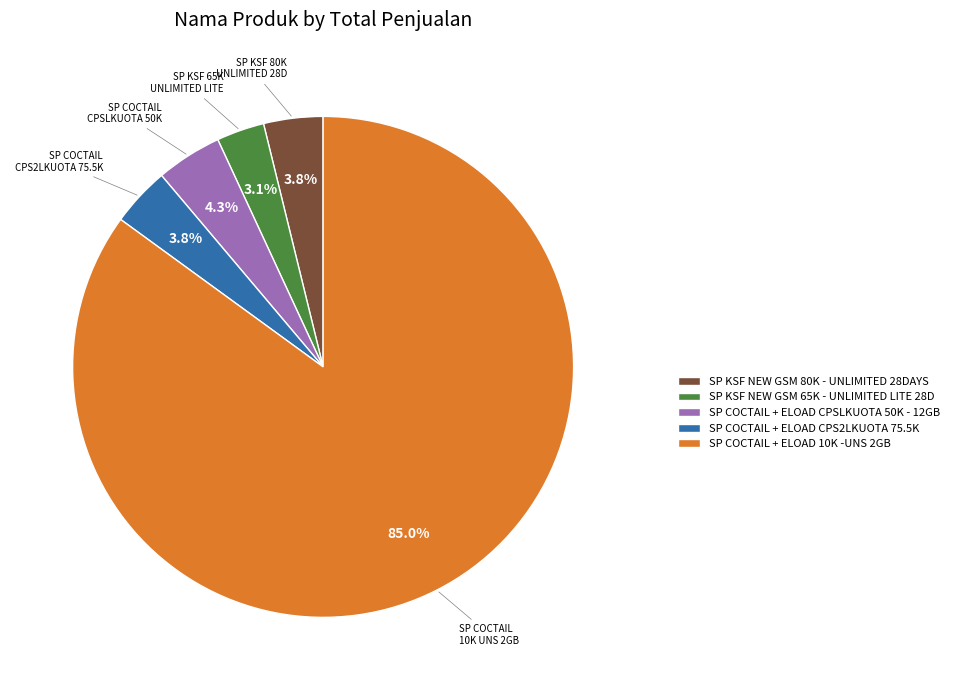

To the nearest percent, what is the average slice percentage?

20%